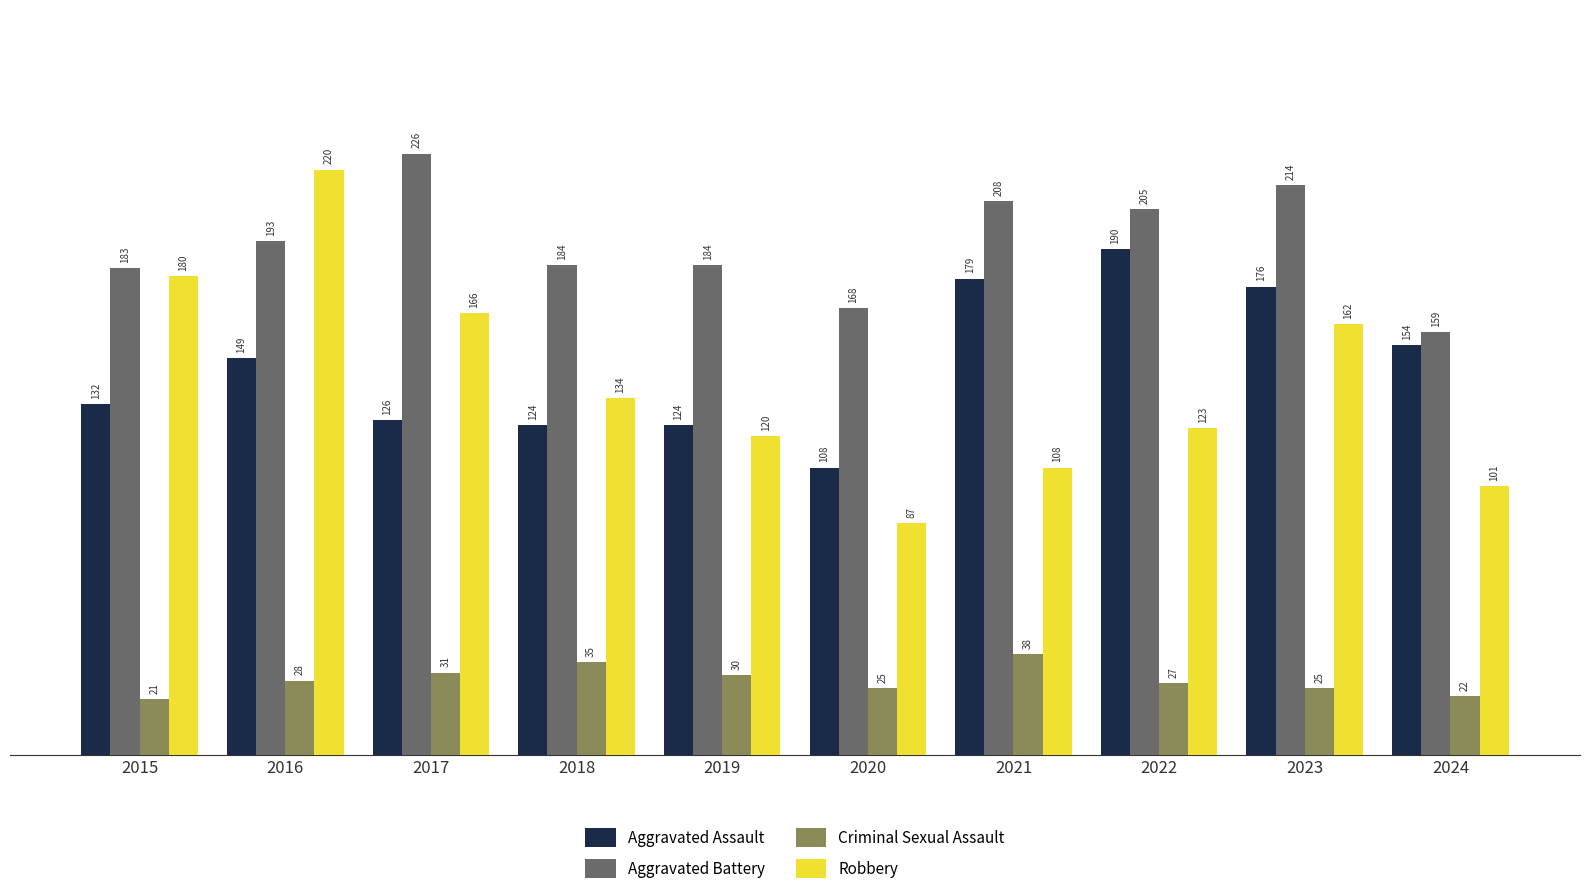

At 2015, list the series in order from smallest to largest.

Criminal Sexual Assault, Aggravated Assault, Robbery, Aggravated Battery